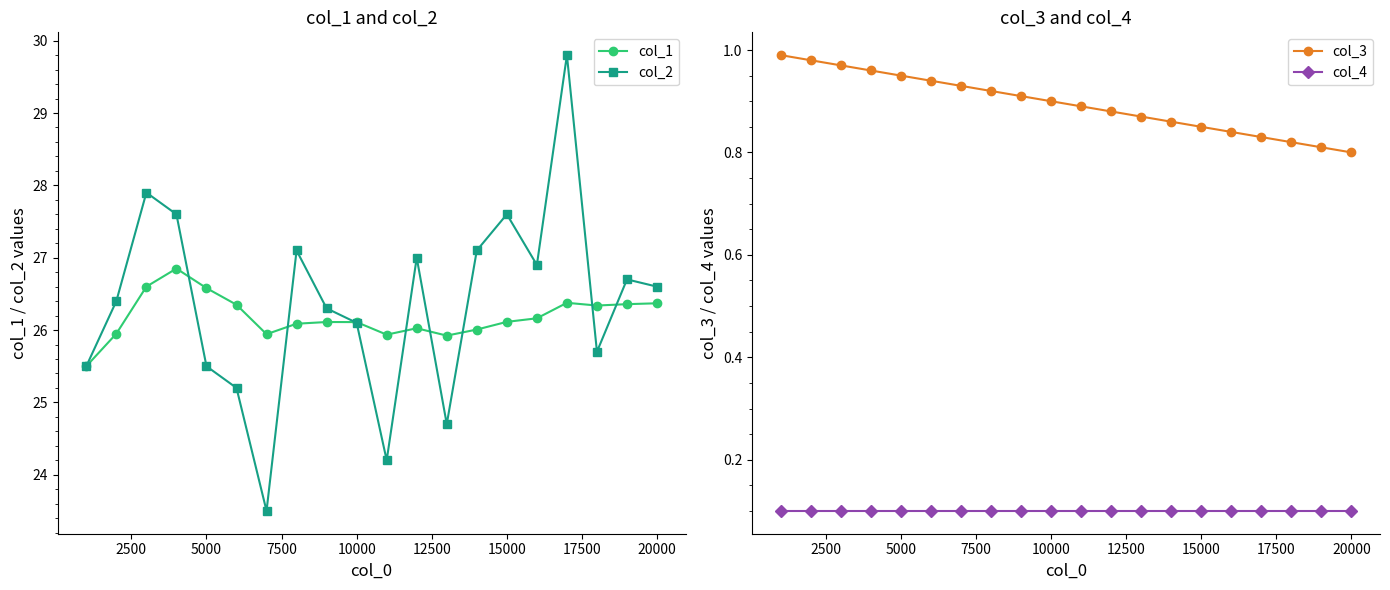

What is the maximum value for col_1?

26.9